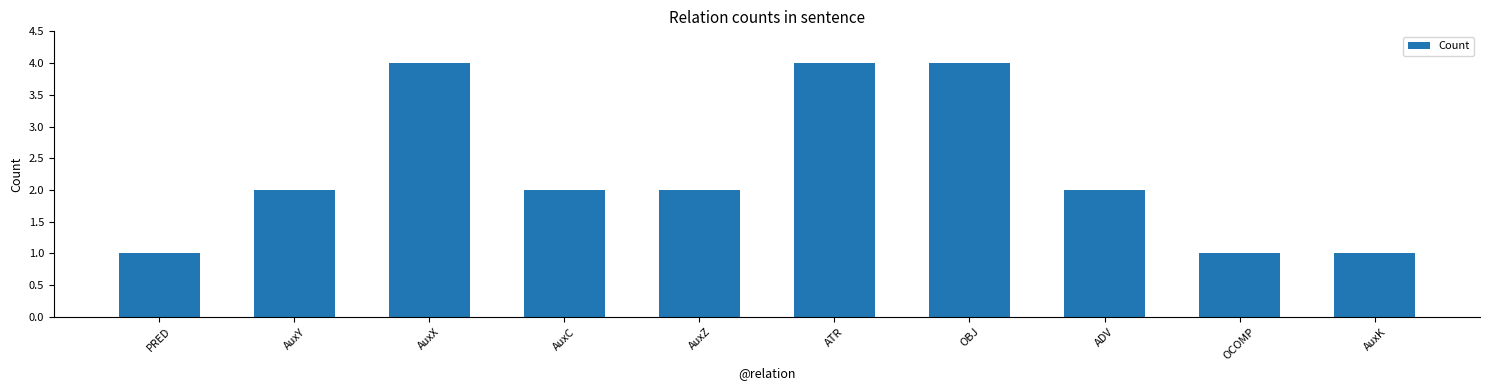

Does the chart contain any negative values?

No